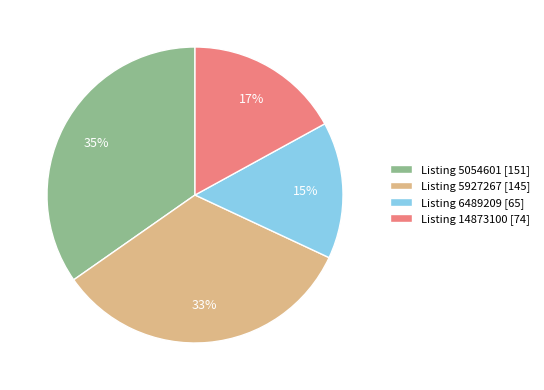

Is there any slice that represents more than half of the pie?

No